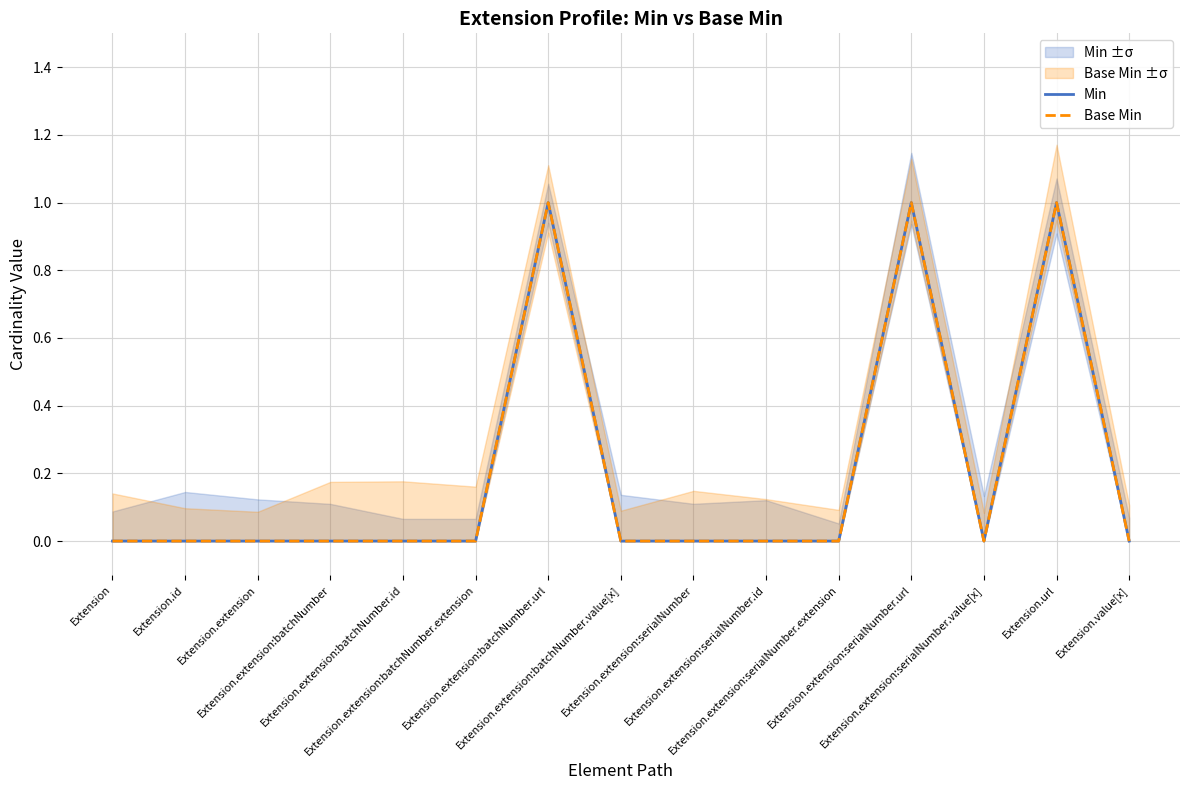

At how many categories does at least one series exceed 0?

3